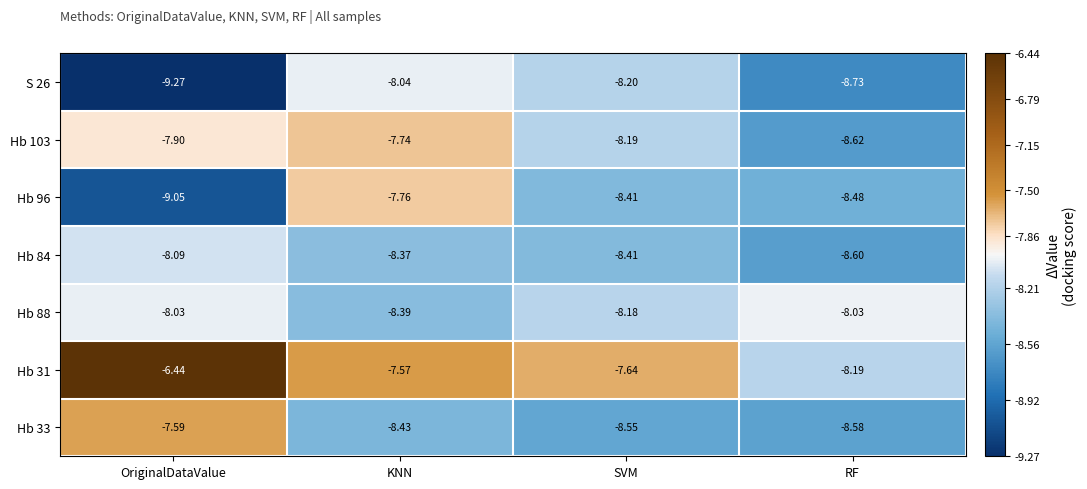

Which category has the highest value in the Hb 103 series?

KNN